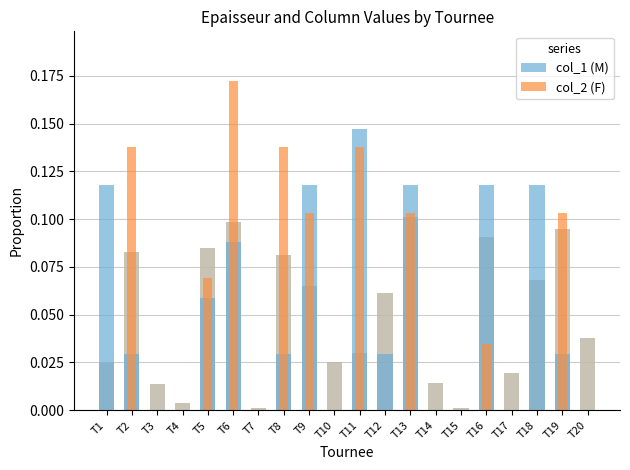

At T2, list the series in order from largest to smallest.

col_2 (F), col_1 (M)